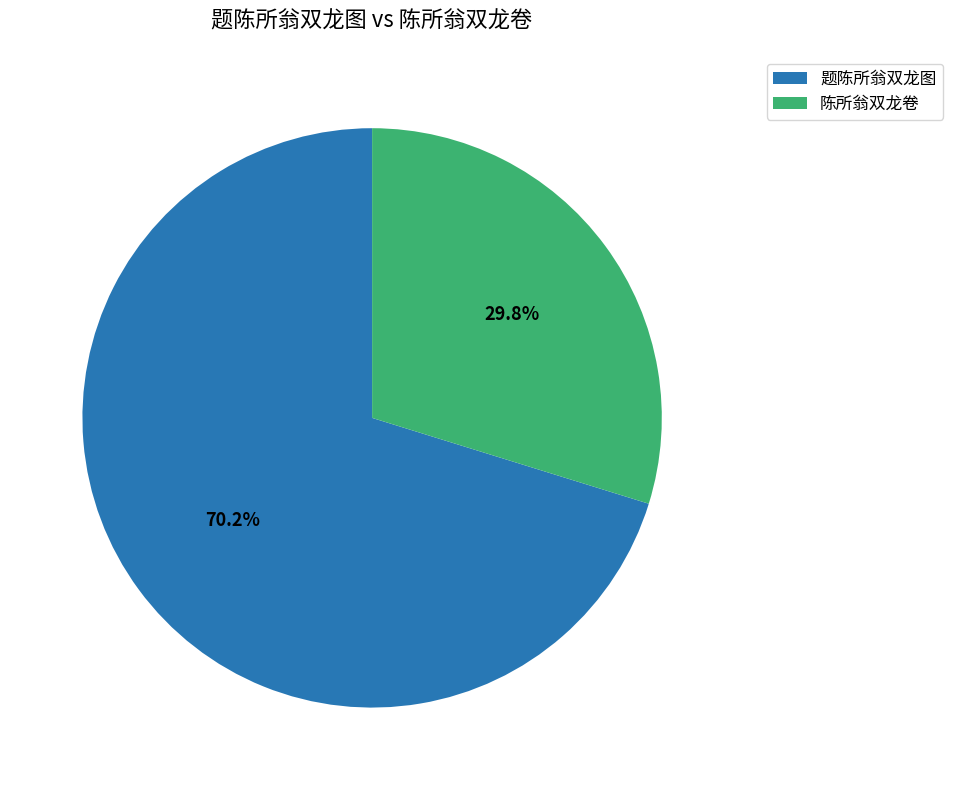

Which category has the smallest portion of the pie?

陈所翁双龙卷